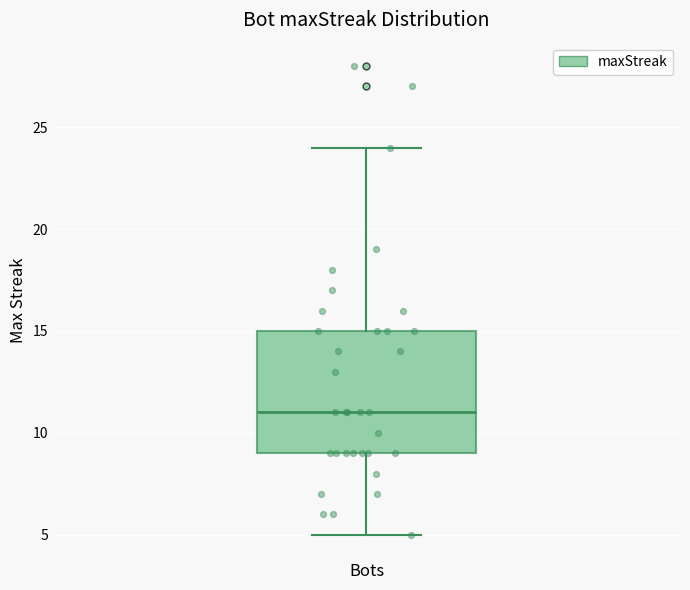

Transcribe this box plot: give where the median line is, the range the box spans, and where the two whiskers end, as read against the y-axis. The values are not printed on the chart, so give them approximately, as read against the axis.

median 11, box 9 to 15, whiskers 5 to 24